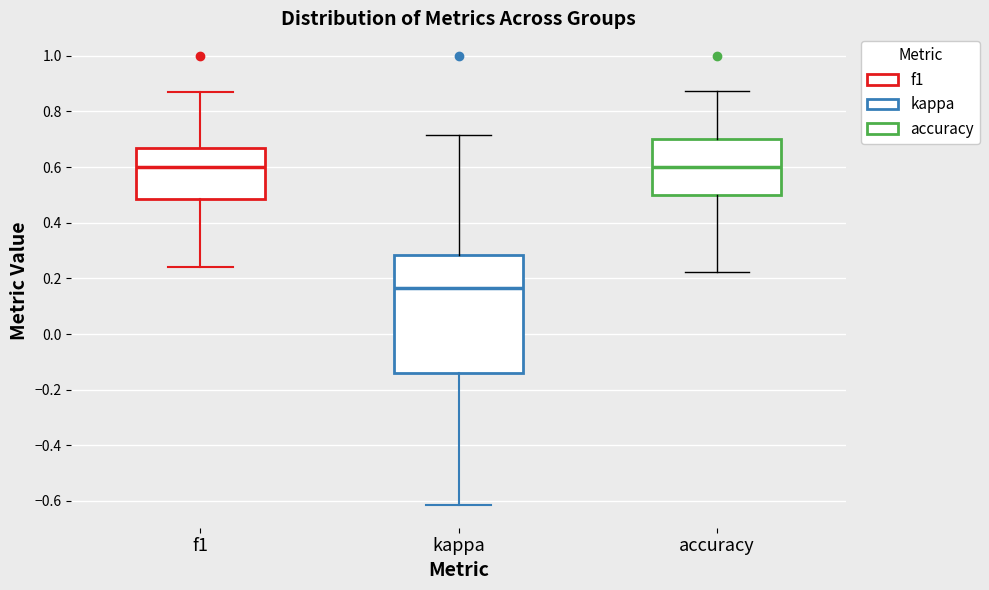

Which box is the tallest, from its lower edge to its upper edge?

kappa